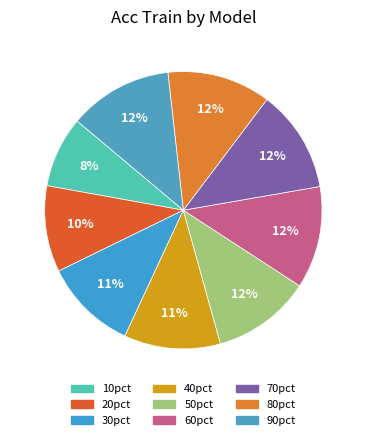

Is there a majority slice in this chart?

No